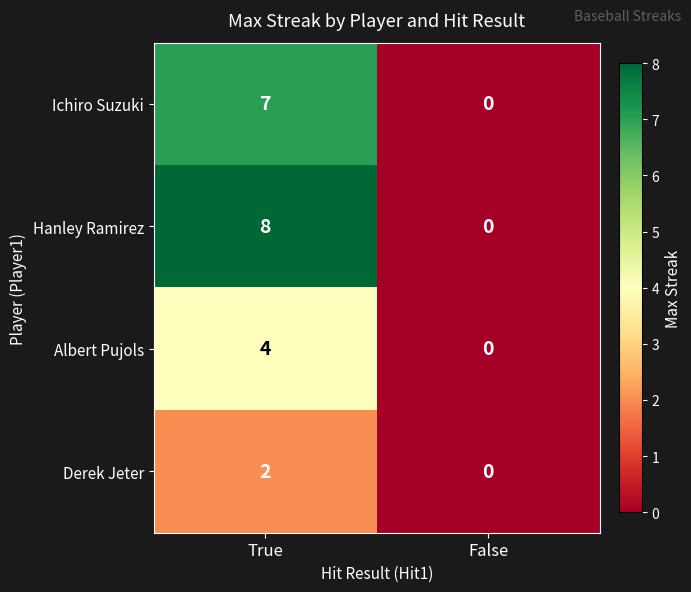

Rank the series by their average value, from lowest to highest.

Derek Jeter, Albert Pujols, Ichiro Suzuki, Hanley Ramirez